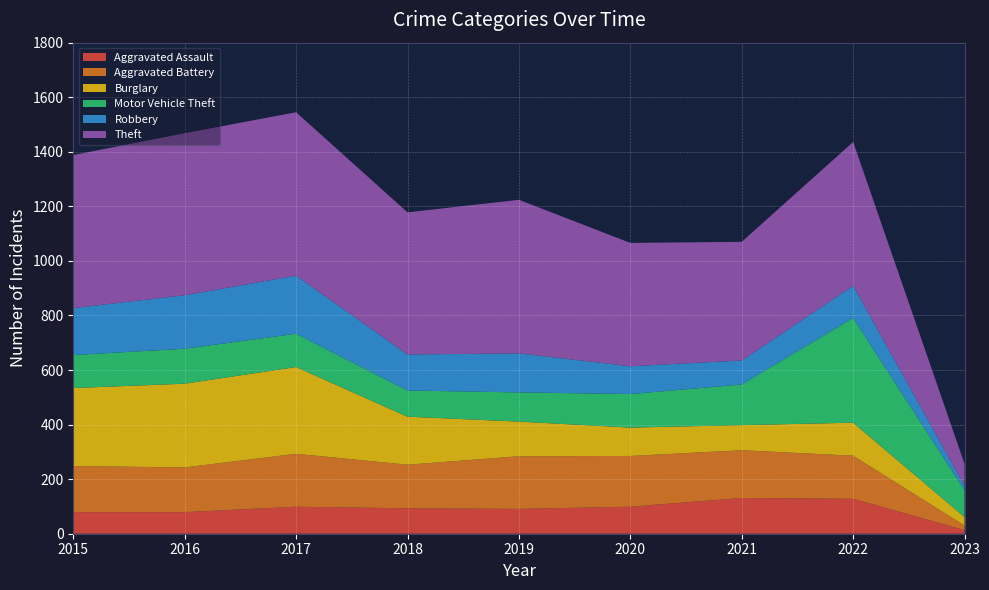

Reading left to right, transcribe all the data shown in this chart.

Aggravated Assault: 2015=79	2016=79	2017=99	2018=93	2019=91	2020=99	2021=131	2022=128	2023=13
Aggravated Battery: 2015=169	2016=164	2017=194	2018=160	2019=193	2020=186	2021=175	2022=158	2023=17
Burglary: 2015=286	2016=307	2017=318	2018=176	2019=127	2020=104	2021=92	2022=121	2023=31
Motor Vehicle Theft: 2015=121	2016=128	2017=122	2018=96	2019=107	2020=123	2021=149	2022=384	2023=98
Robbery: 2015=172	2016=196	2017=213	2018=132	2019=143	2020=102	2021=88	2022=118	2023=17
Theft: 2015=561	2016=594	2017=599	2018=521	2019=563	2020=452	2021=435	2022=527	2023=80